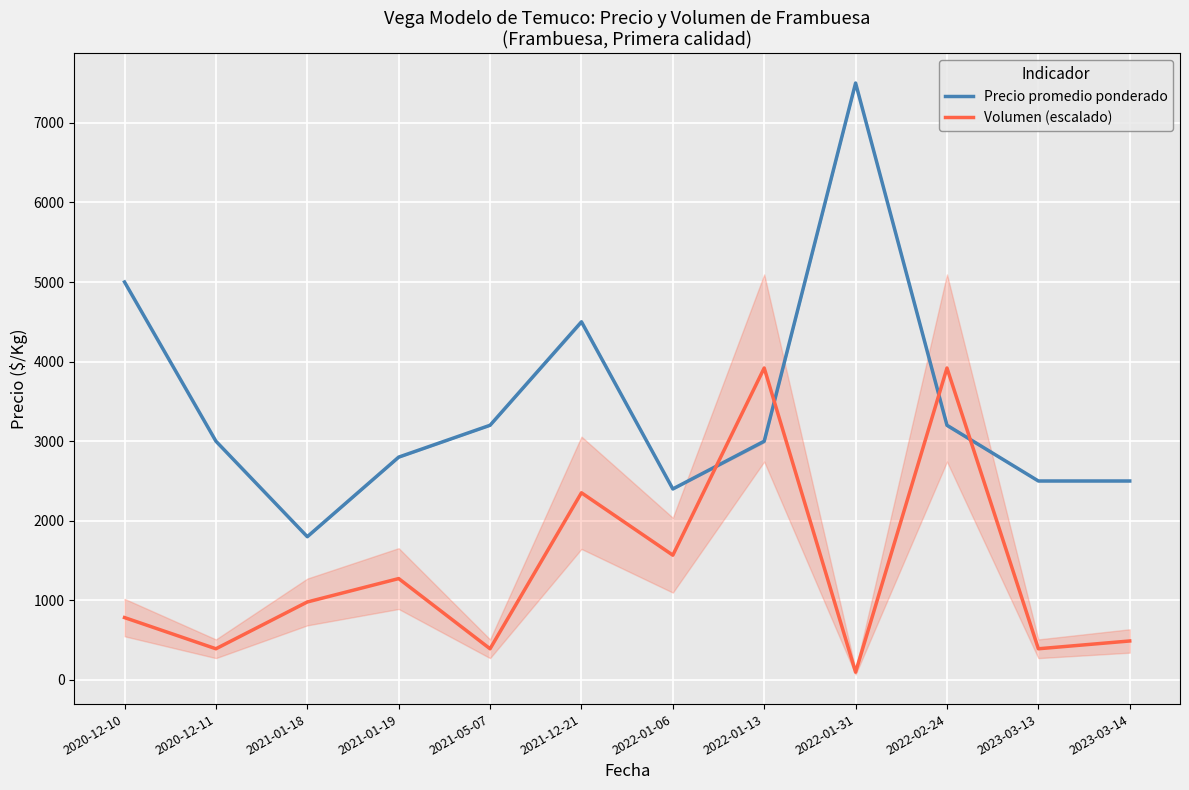

Is it true that Volumen (escalado) equals 489.9 at 2023-03-14?

True